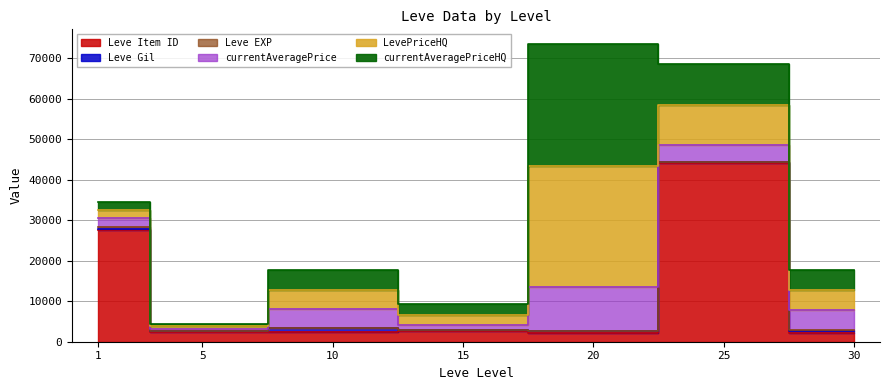

Where does the currentAveragePrice series first go above 4123?

10